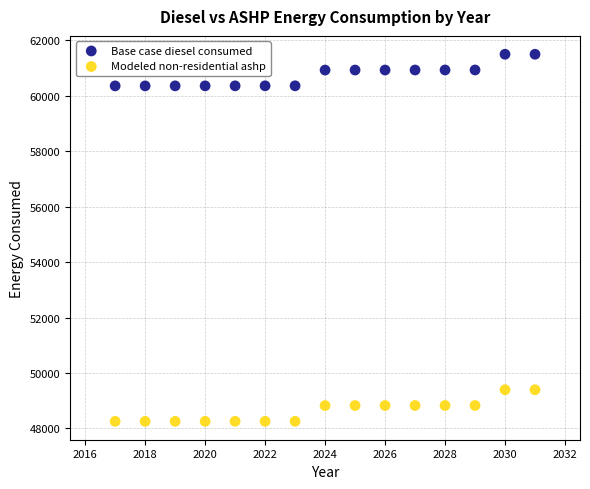

Which series contains the lowest Y value?

Modeled non-residential ashp